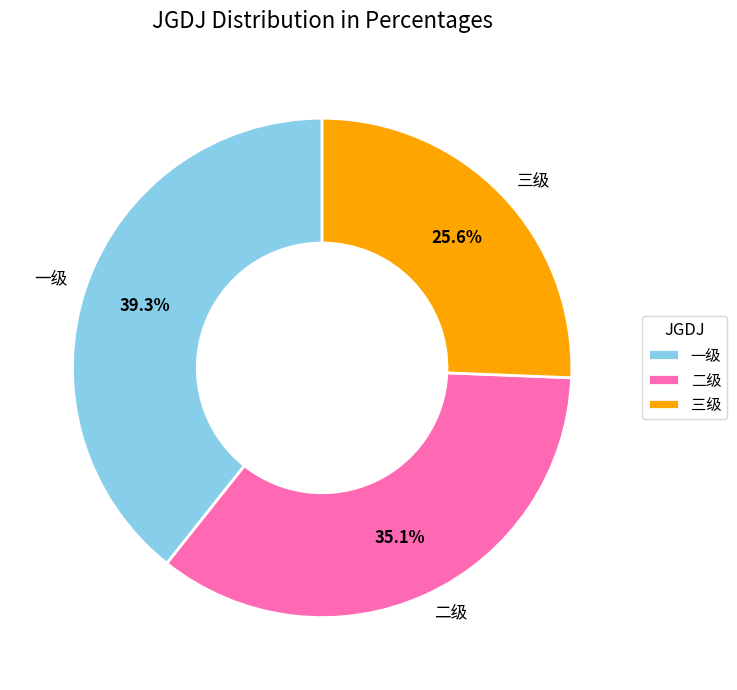

True or false: 二级 accounts for 35% of the total.

True